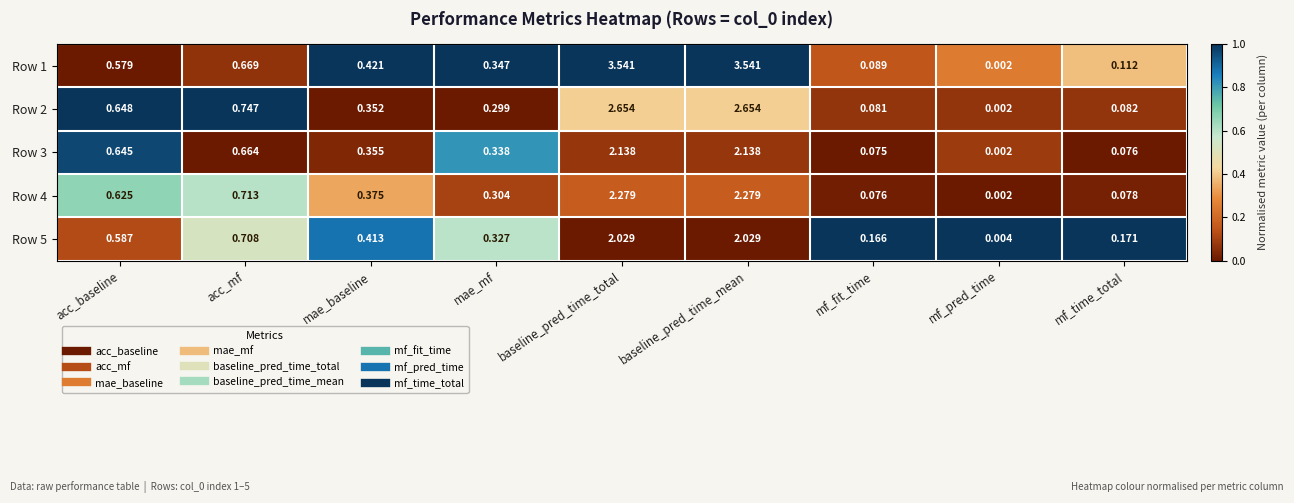

Between mae_mf and mf_pred_time, which series saw the biggest shift?

Row 1